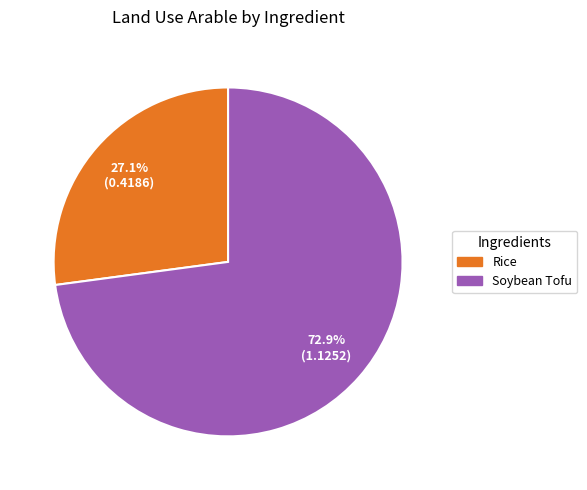

Which category has the biggest portion of the pie?

Soybean Tofu